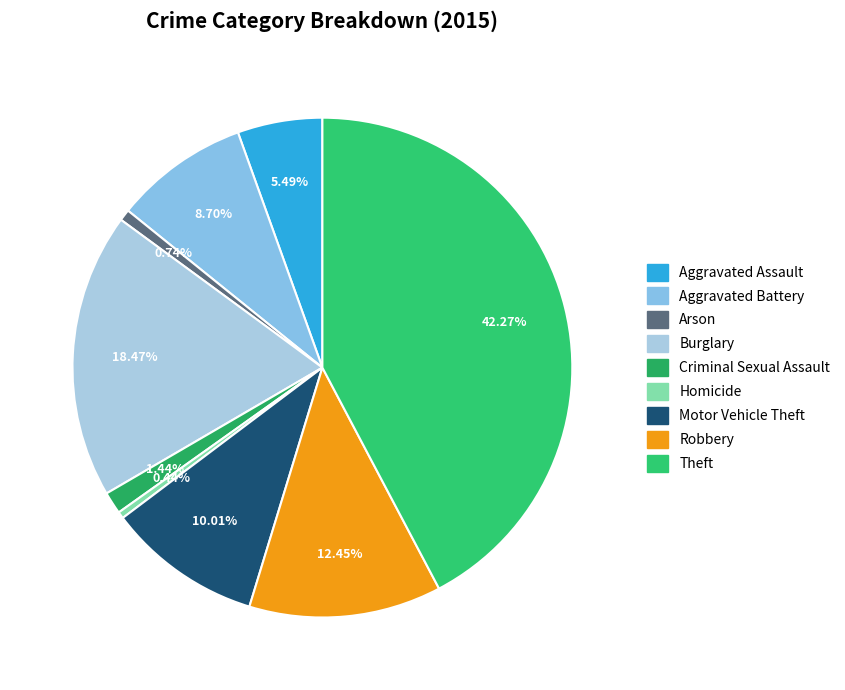

Is it true that Homicide is 0% of the pie?

True